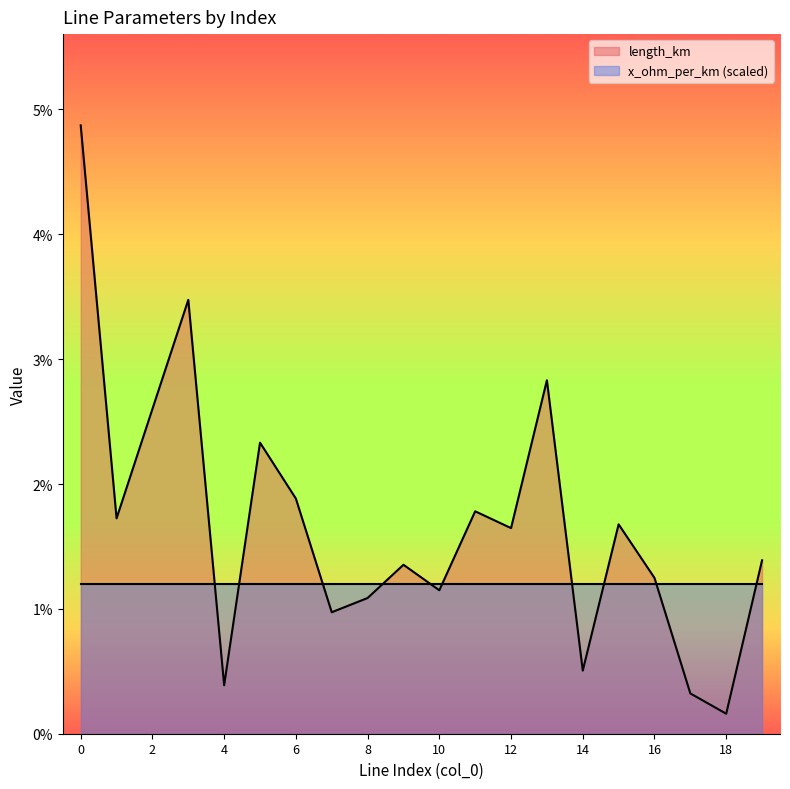

Rank the categories by value from lowest to highest.

18, 17, 4, 14, 7, 8, 10, 16, 9, 19, 12, 15, 1, 11, 6, 5, 2, 13, 3, 0